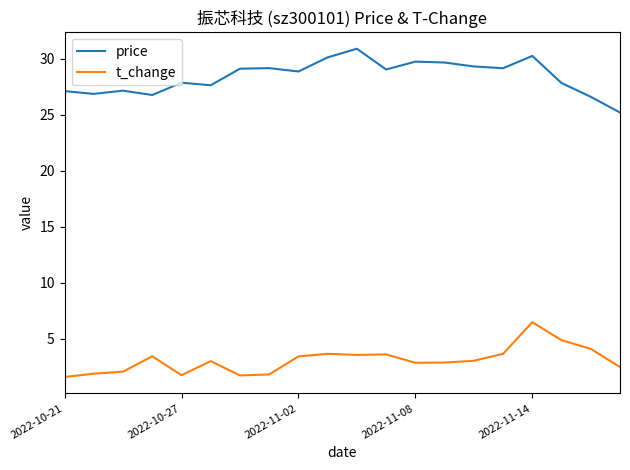

What is the maximum value shown in the chart?

30.9